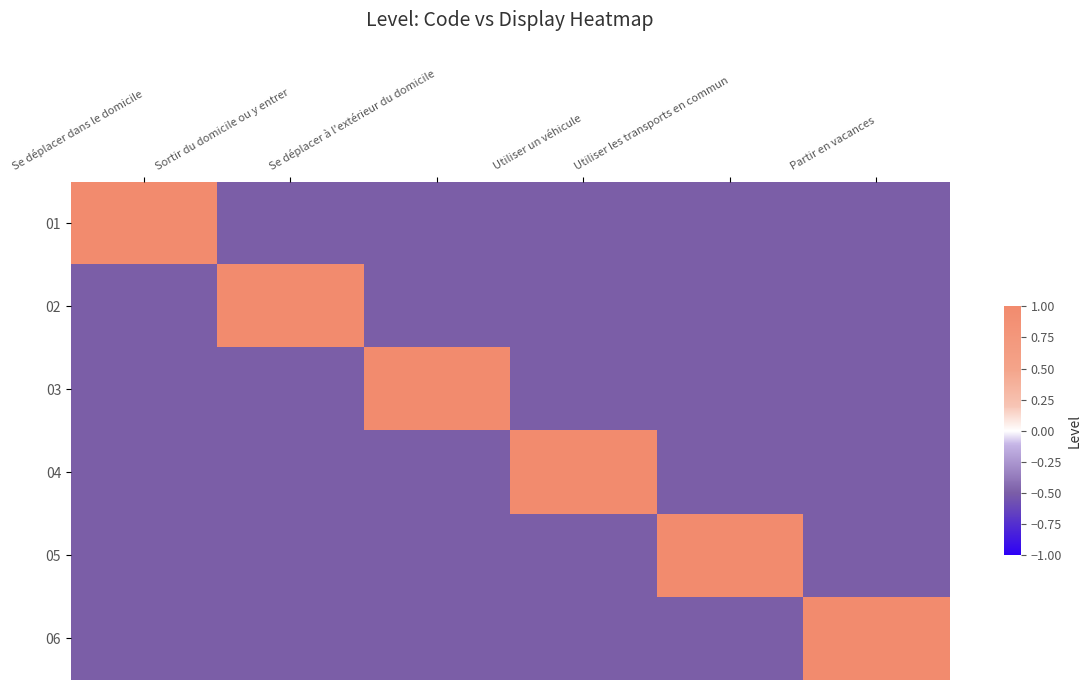

At how many categories does at least one series exceed 0?

6